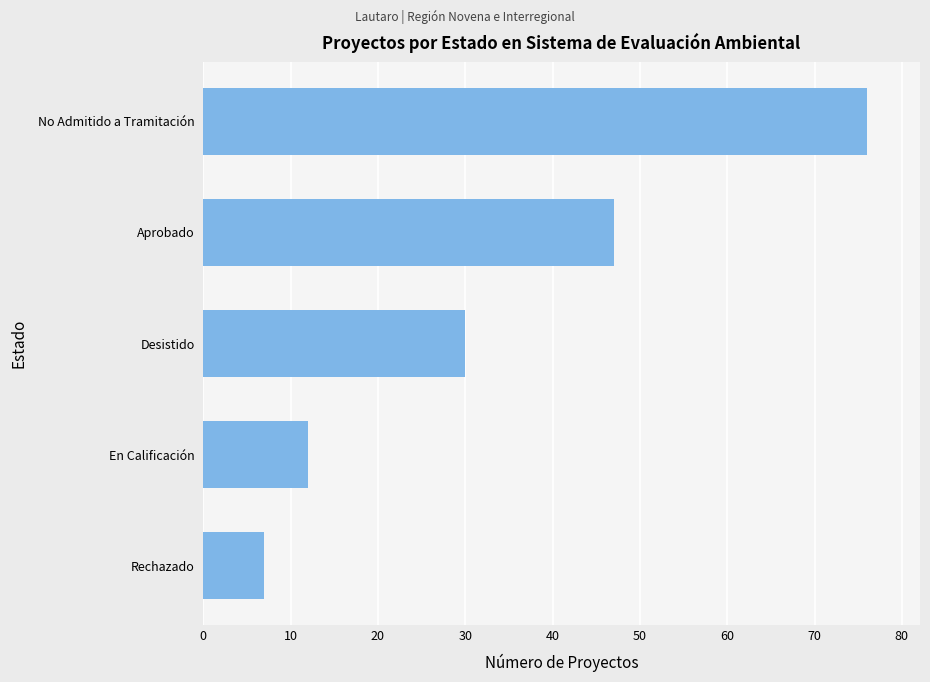

At which category does the chart reach its minimum across all series?

Rechazado